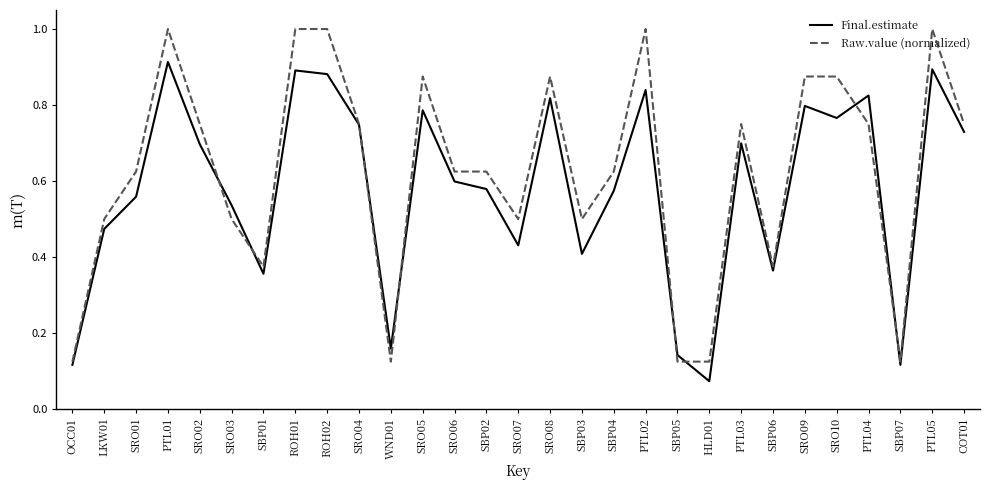

Is the value of Final.estimate at SBP01 greater than the value of Raw.value (normalized) at SBP04?

No